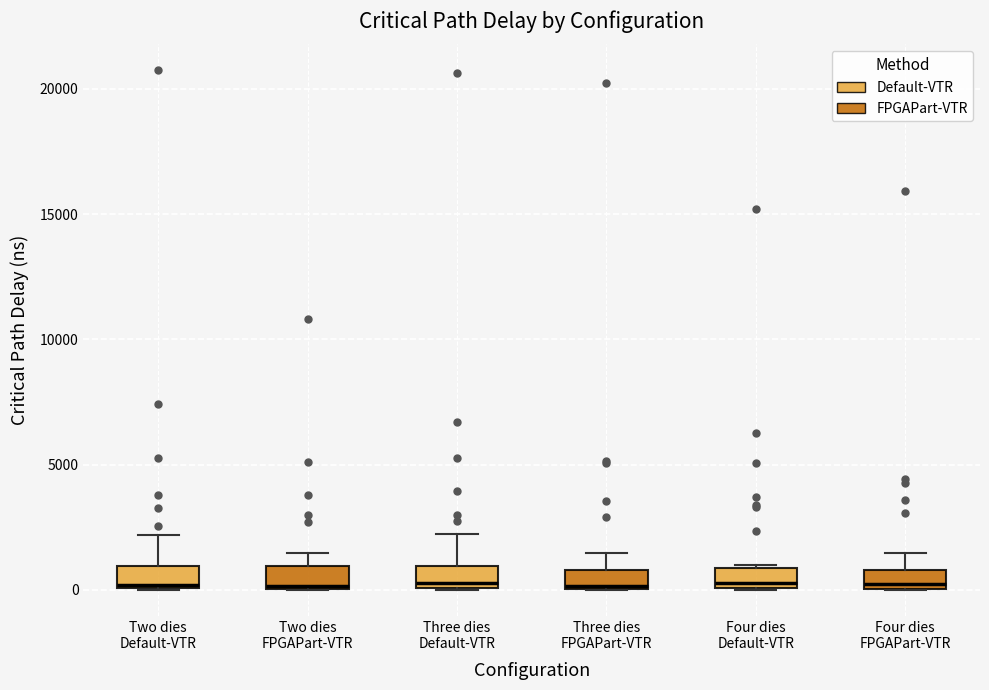

Where is the upper edge of the box for Two dies FPGAPart-VTR on the y-axis? The values are not printed on the chart, so give them approximately, as read against the axis.

1000